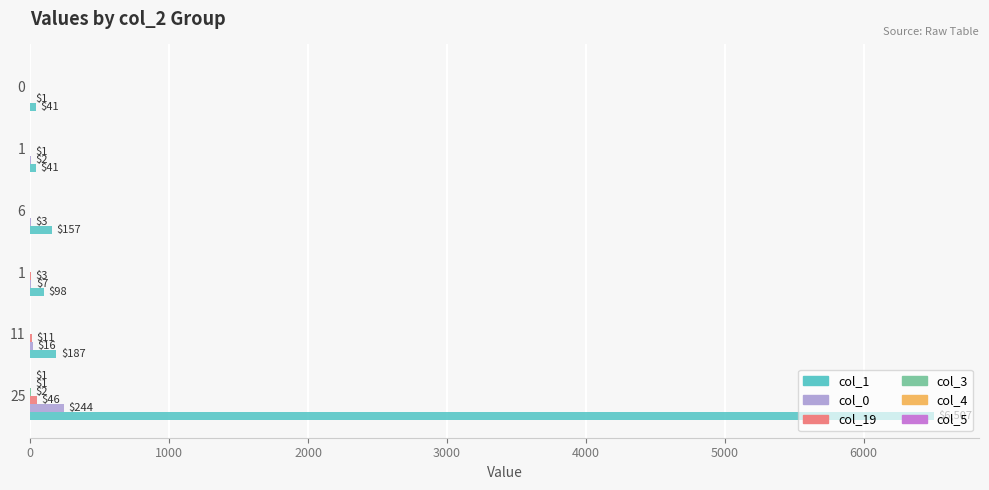

How many data points does each series have?

6